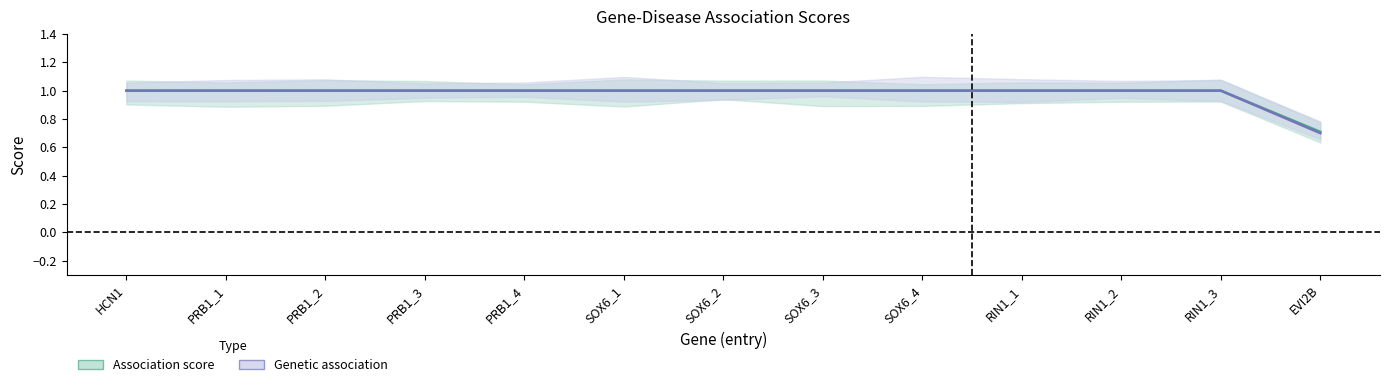

What are all the series names shown in the legend?

Association score, Genetic association